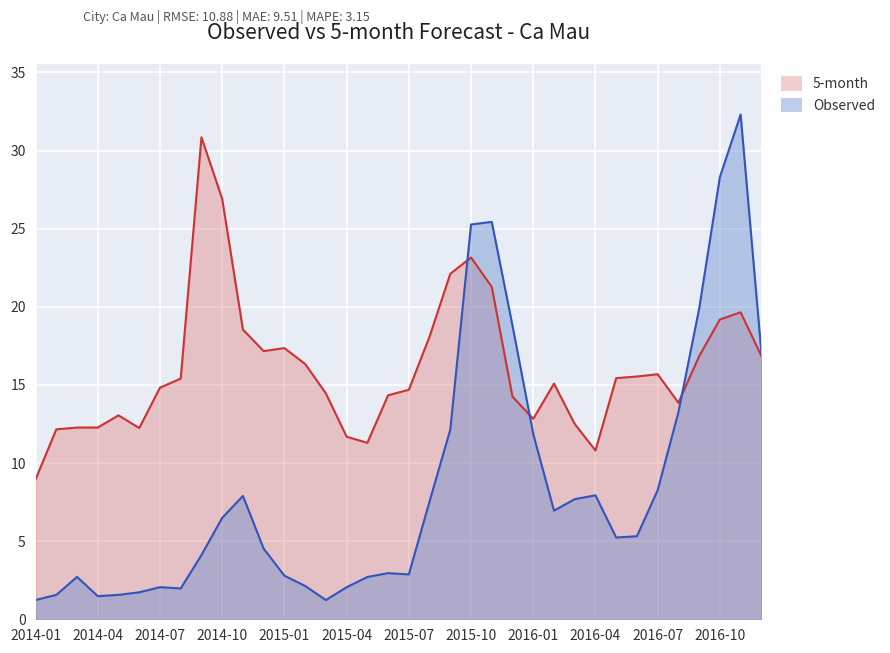

Is the value of 5-month at 2014-09 greater than the value of Observed at 2016-07?

Yes